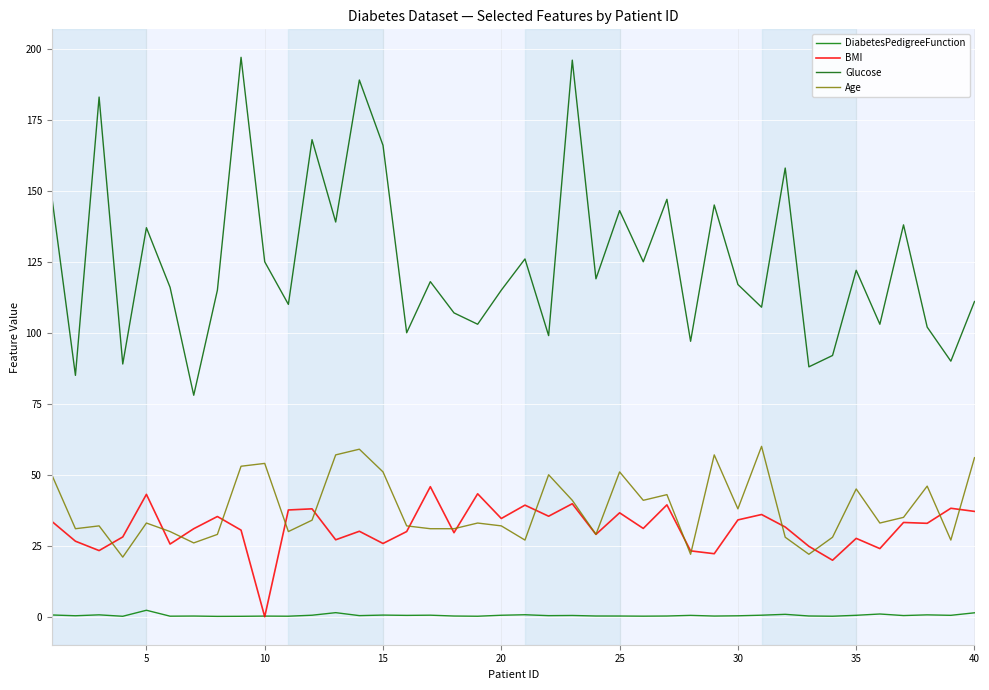

True or false: Age has more than 1 interior local peaks.

True